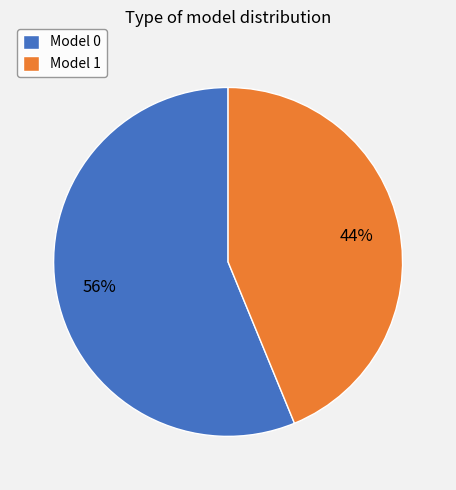

Is the sum of Model 1 and Model 0 greater than half?

Yes